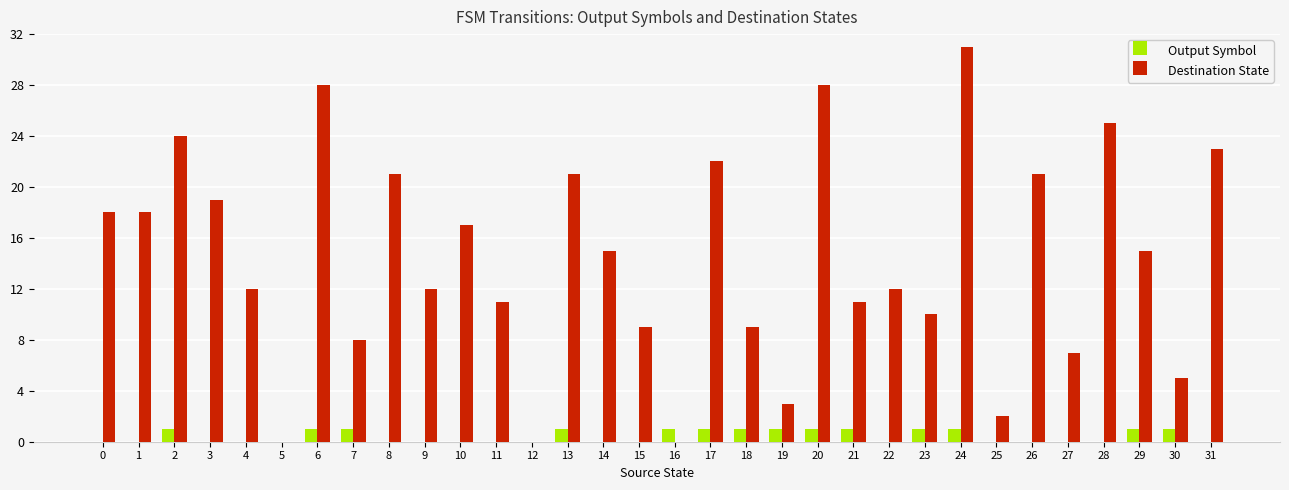

Reading left to right, extract all data points from this chart.

Output Symbol: 0=0	1=0	2=1	3=0	4=0	5=0	6=1	7=1	8=0	9=0	10=0	11=0	12=0	13=1	14=0	15=0	16=1	17=1	18=1	19=1	20=1	21=1	22=0	23=1	24=1	25=0	26=0	27=0	28=0	29=1	30=1	31=0
Destination State: 0=18	1=18	2=24	3=19	4=12	5=0	6=28	7=8	8=21	9=12	10=17	11=11	12=0	13=21	14=15	15=9	16=0	17=22	18=9	19=3	20=28	21=11	22=12	23=10	24=31	25=2	26=21	27=7	28=25	29=15	30=5	31=23